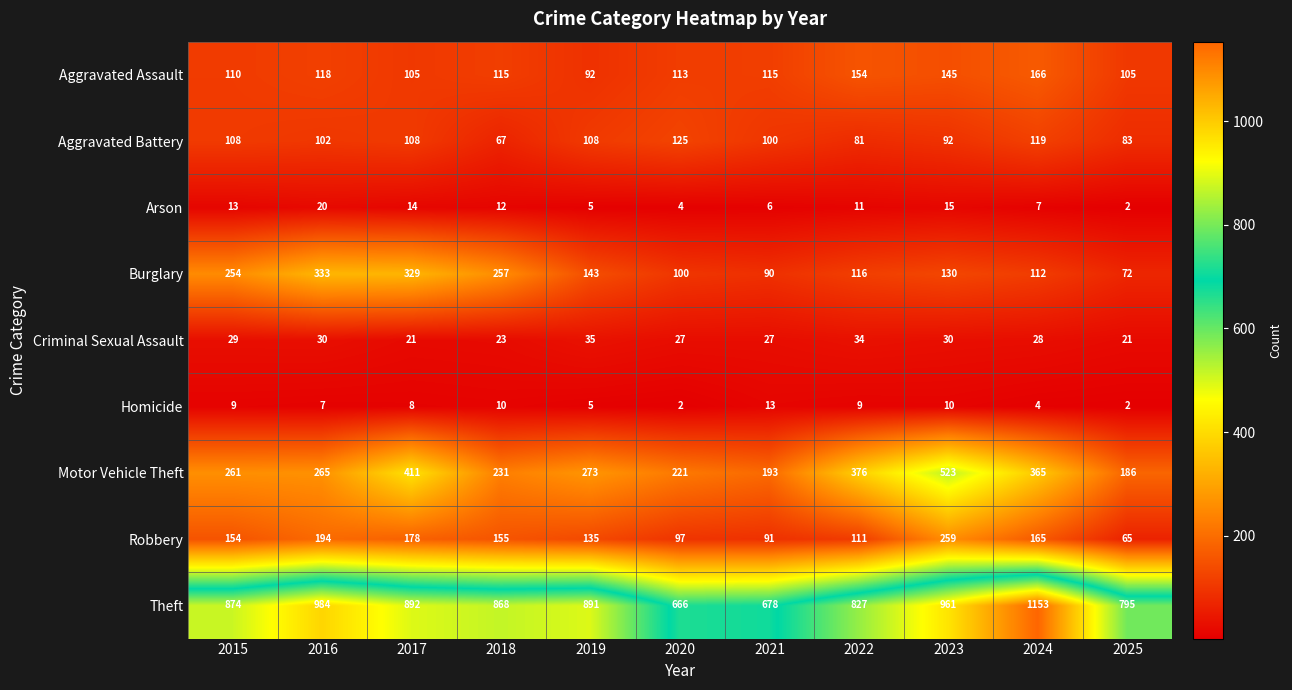

Rank the categories by Arson value from highest to lowest.

2016, 2023, 2017, 2015, 2018, 2022, 2024, 2021, 2019, 2020, 2025